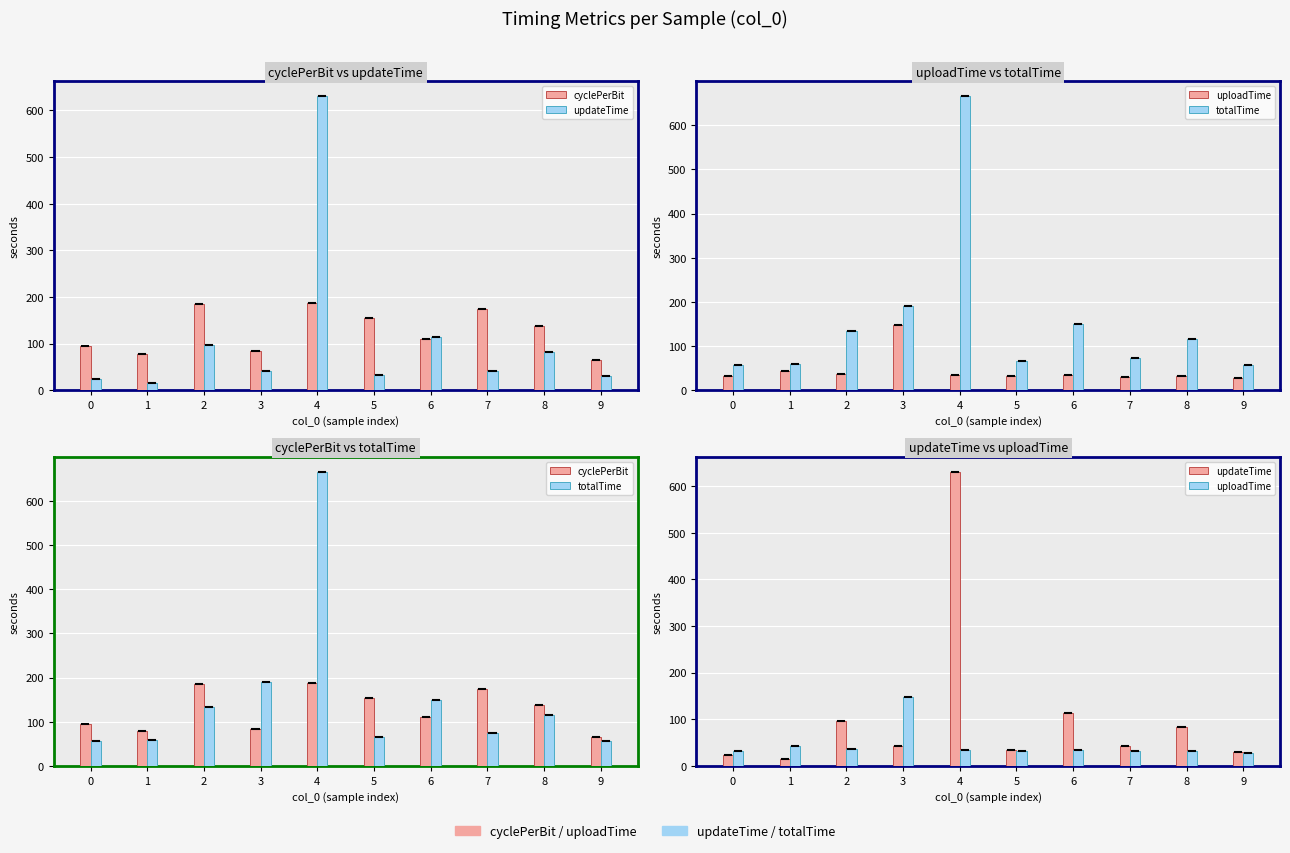

At which category is the sum across all series the highest?

4